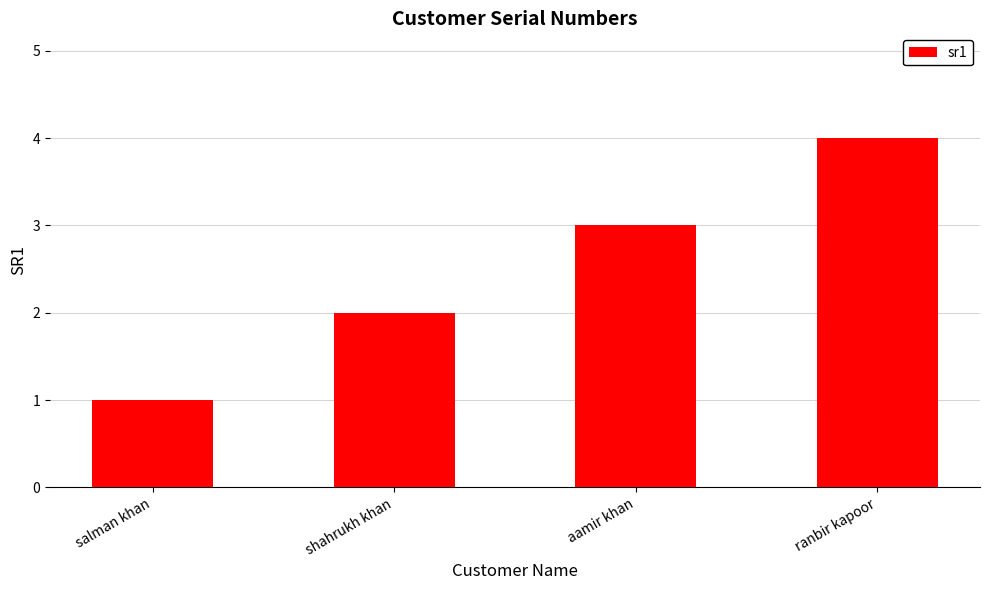

What is the difference between the maximum and second lowest values?

2